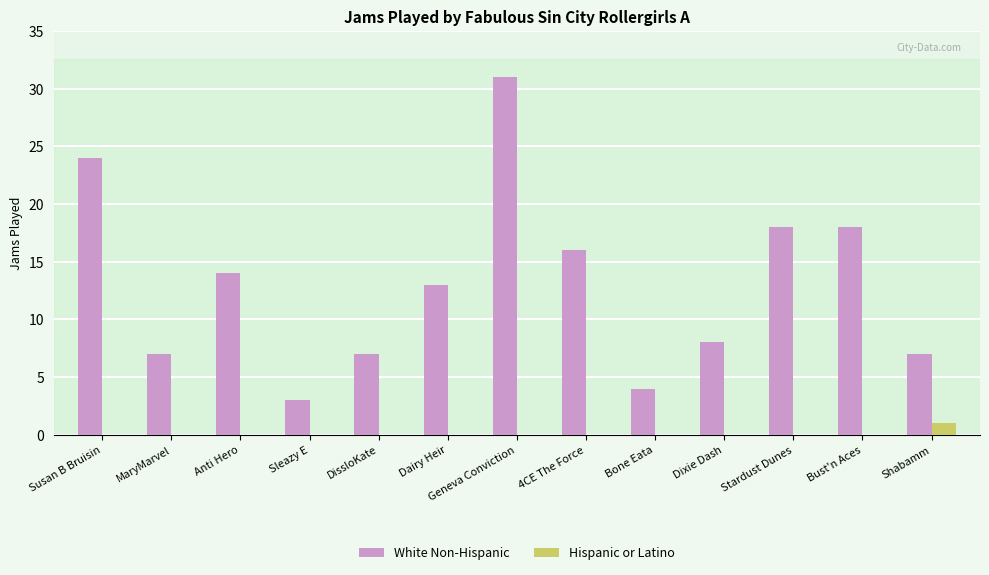

Count the number of data series in this chart.

2